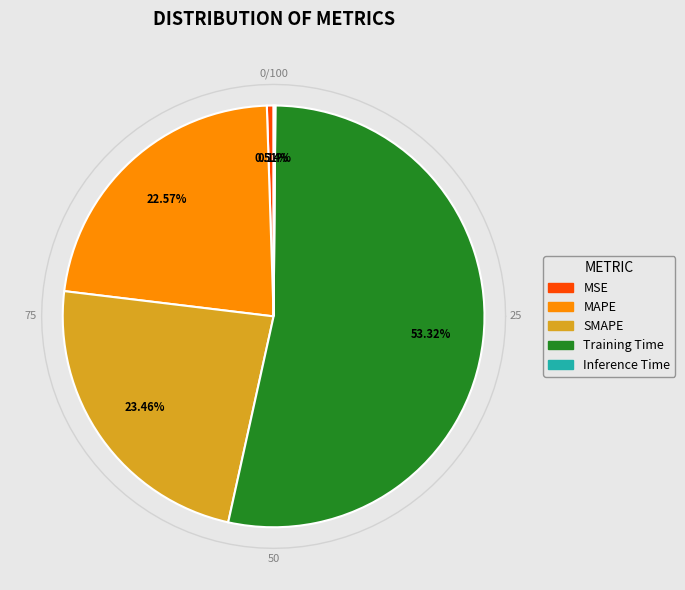

Which category has the smallest portion of the pie?

Inference Time